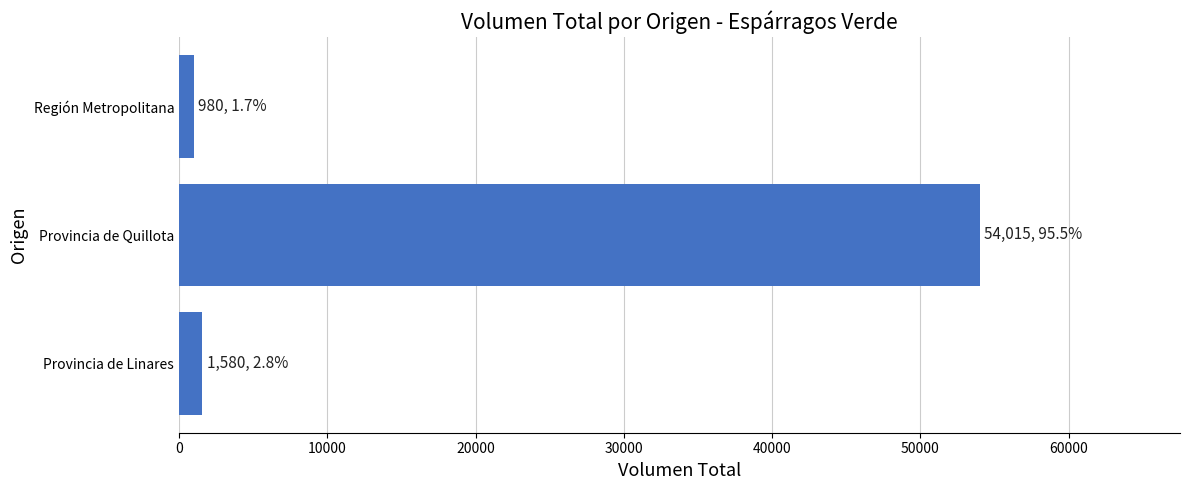

Rank the categories by value from highest to lowest.

Provincia de Quillota, Provincia de Linares, Región Metropolitana